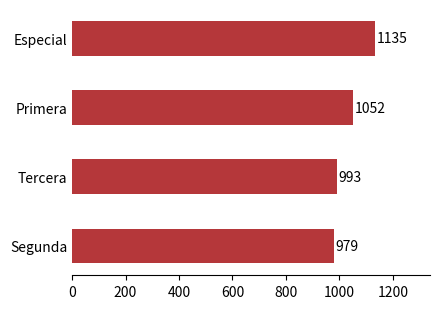

How many series are shown in this chart?

1